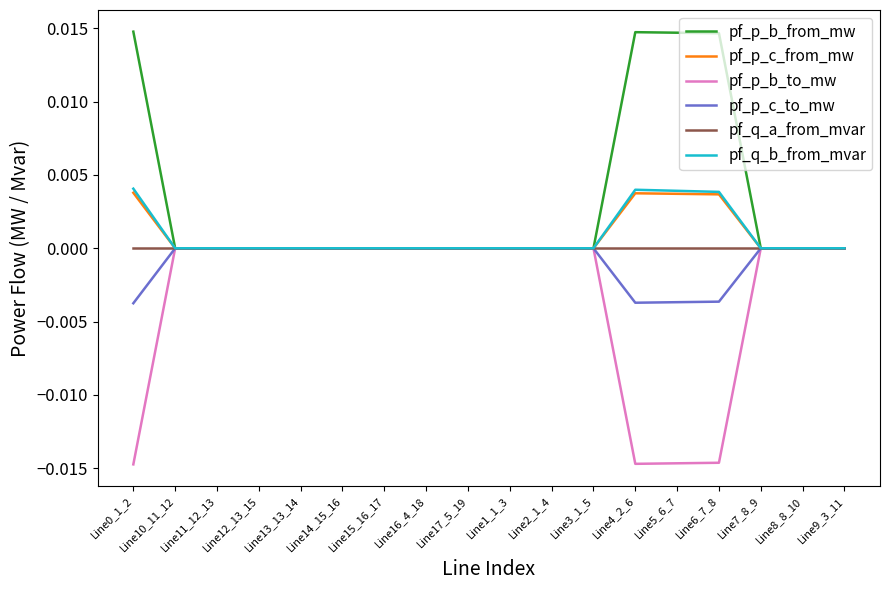

The value of pf_q_b_from_mvar at Line14_15_16 is 0.0. True or false?

True